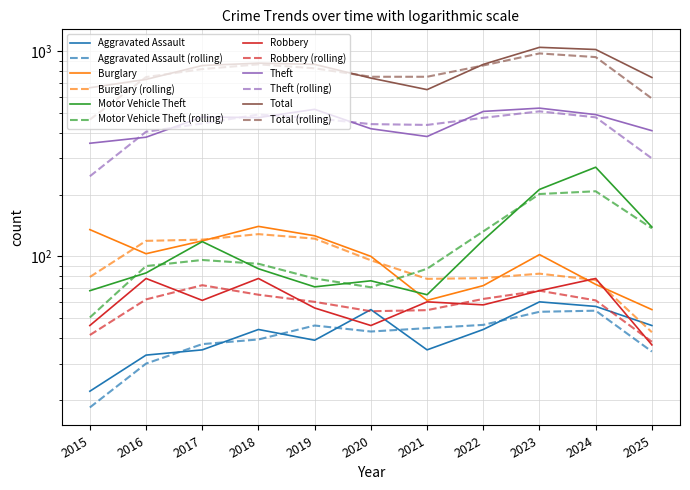

What is the average value of the Burglary series?

99